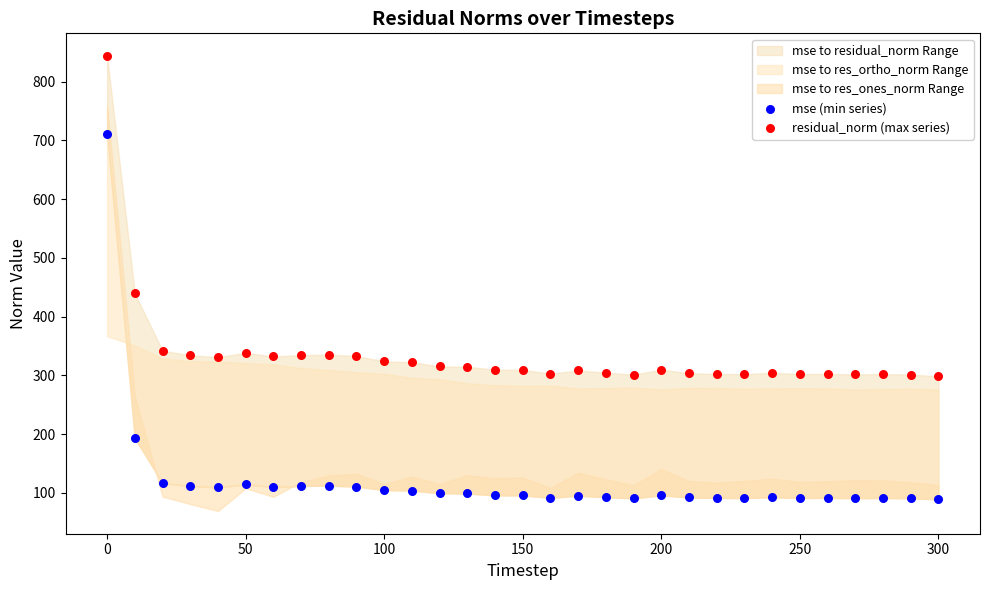

Across all series, what Y value is closest to 466?

439.4